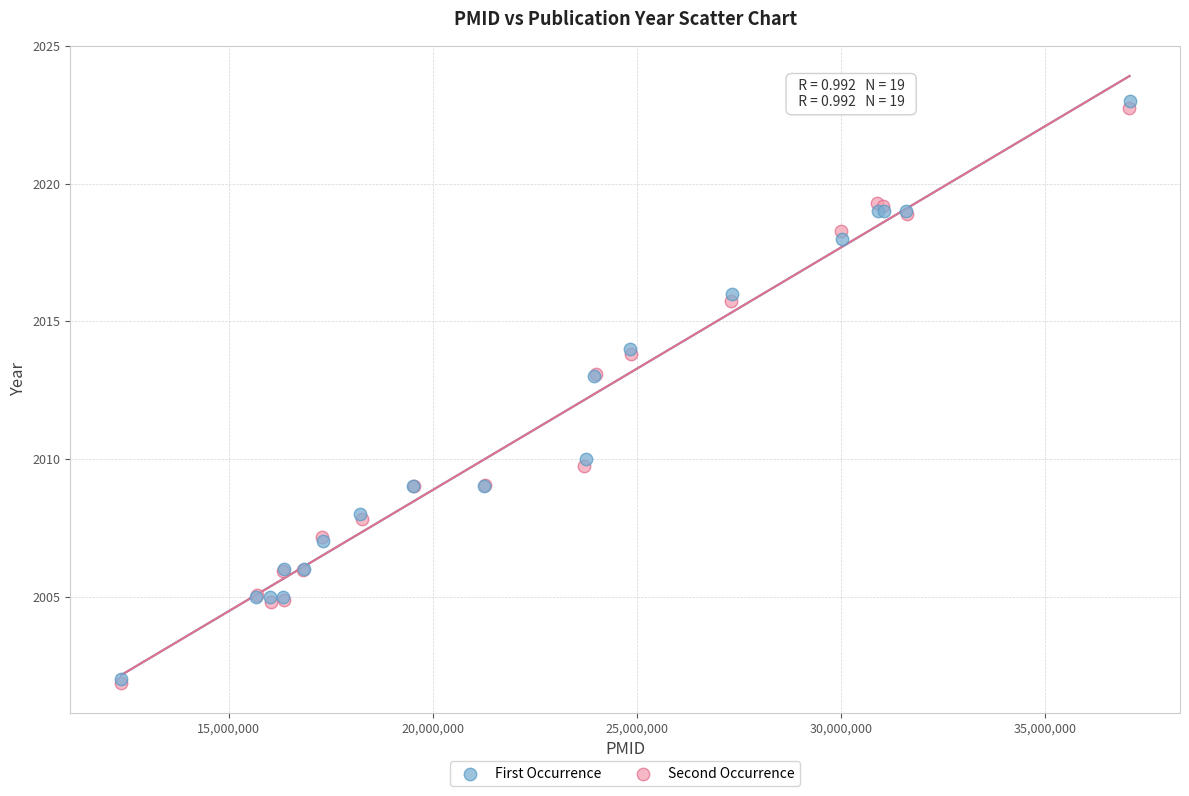

Which series has the widest spread of Y values?

First Occurrence